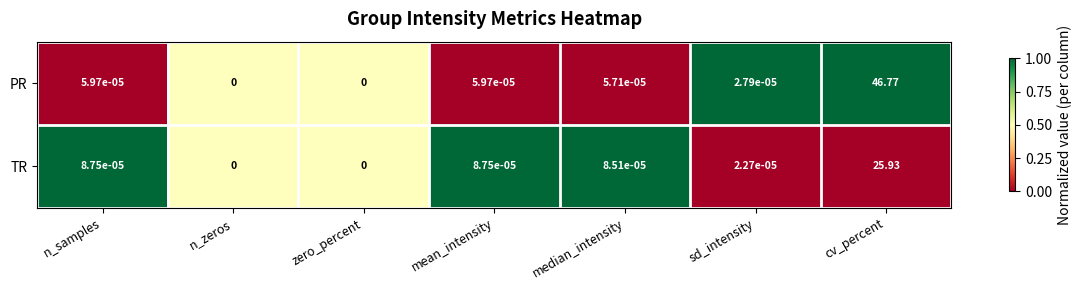

Which label corresponds to the largest value in the chart?

cv_percent